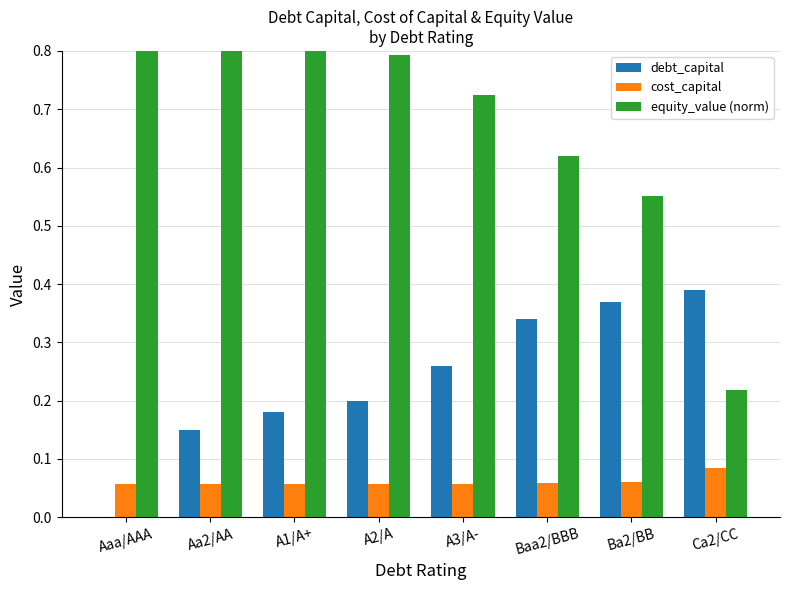

What value does the debt_capital series have at Ca2/CC?

0.4